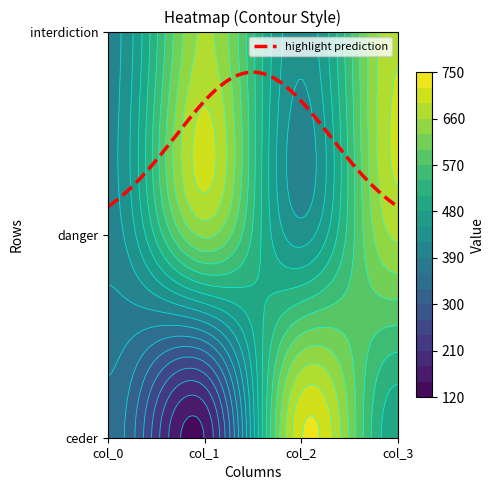

Reading left to right, extract all data points from this chart.

ceder: 351	151	718	487
danger: 404	637	435	666
interdiction: 407	666	428	688